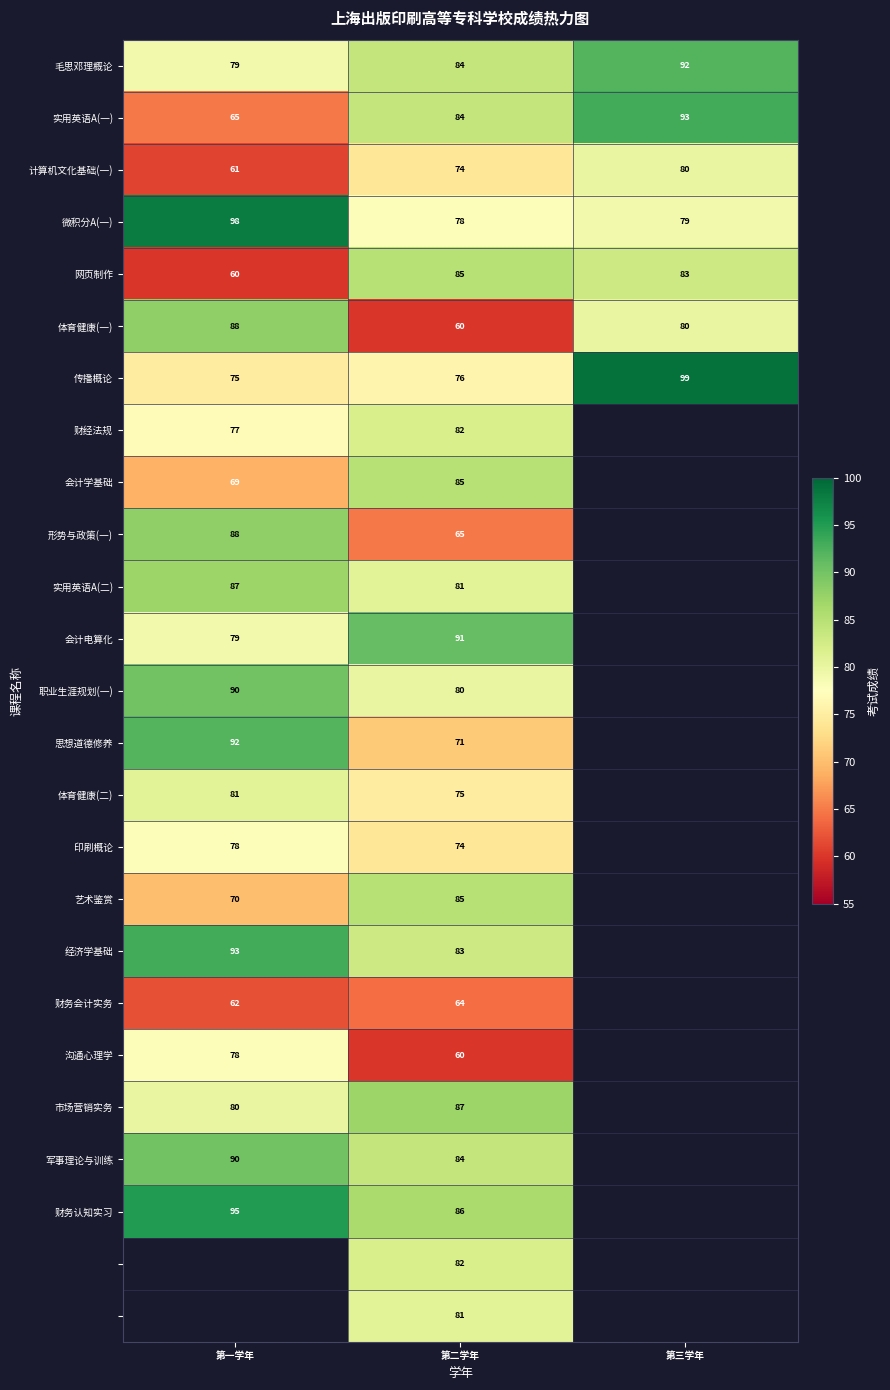

Between 第二学年 and 第一学年, which is larger?

第二学年